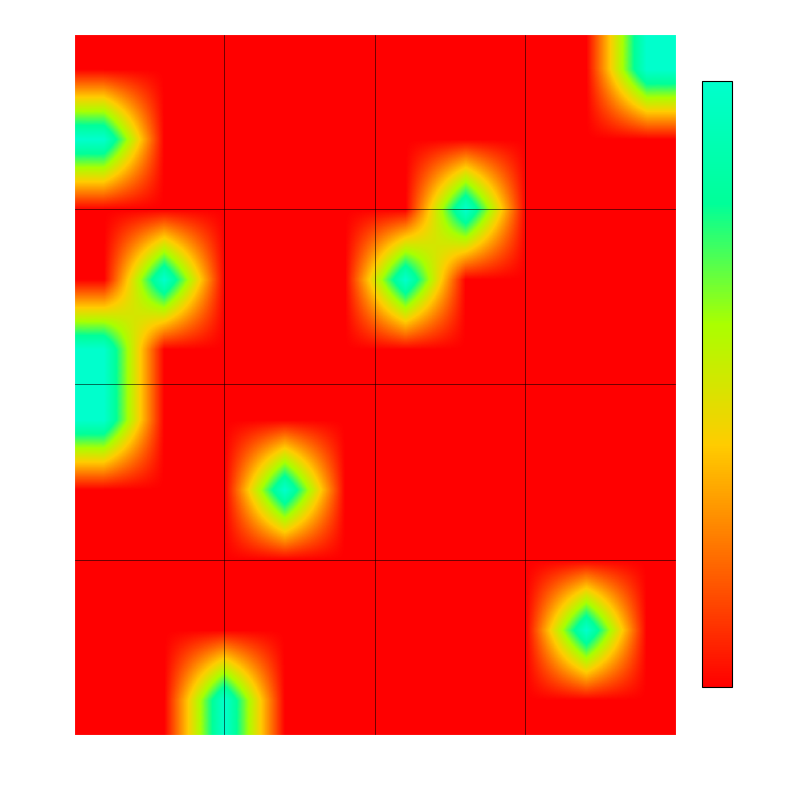

At how many categories does at least one series exceed 0?

8